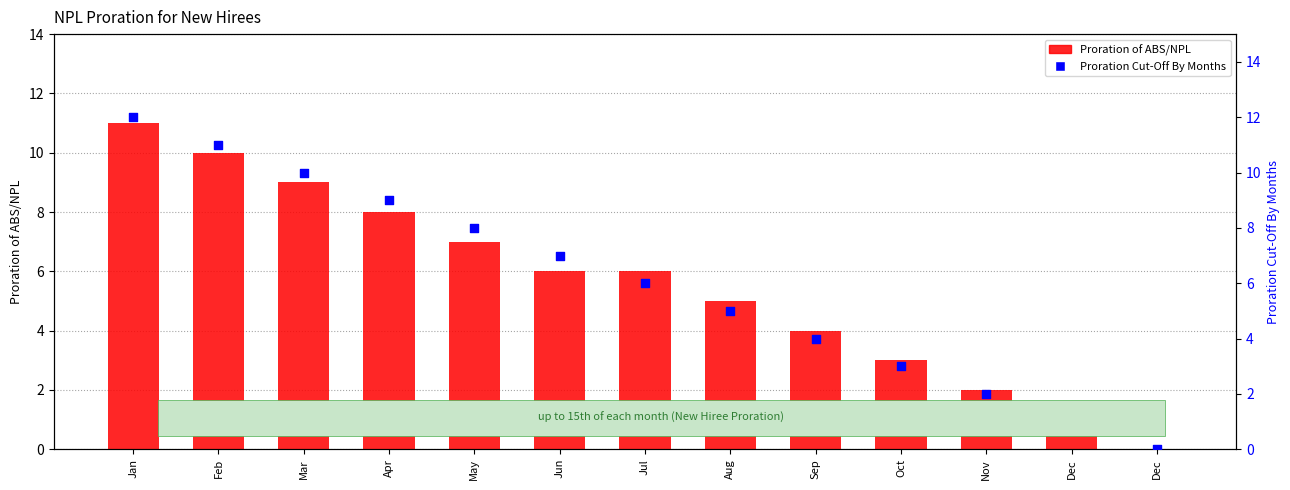

What are all the series names shown in the legend?

Proration of ABS/NPL, Proration Cut-Off By Months